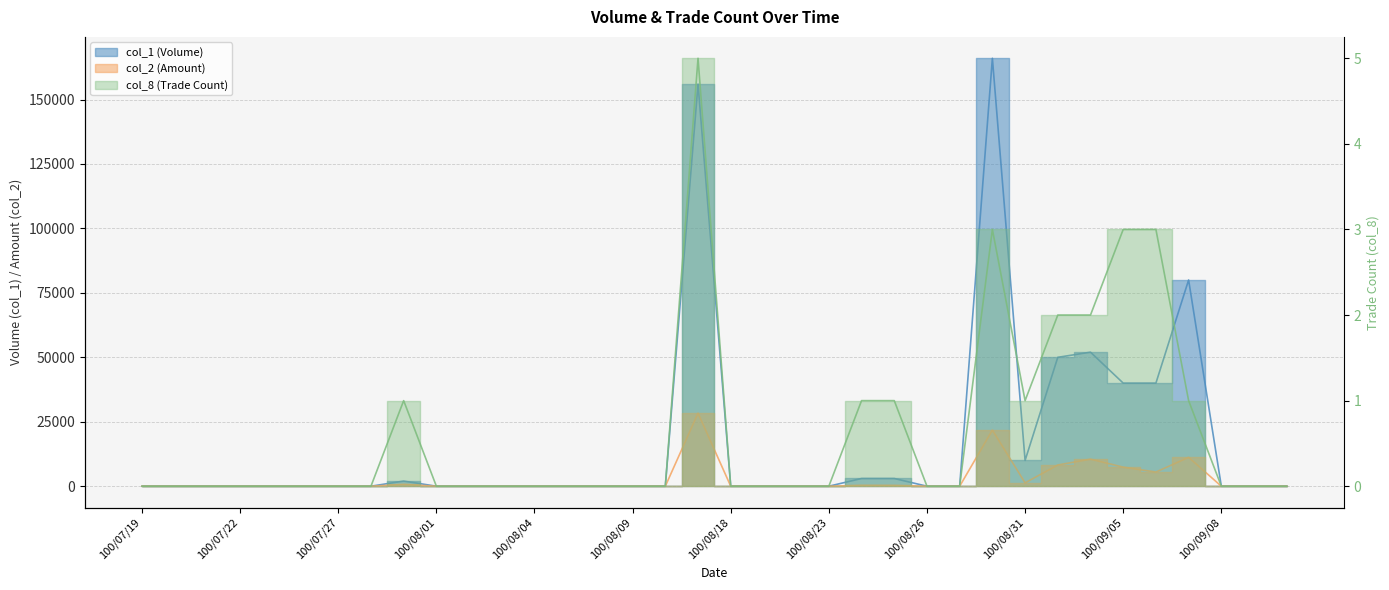

Which series has the largest total across all categories?

col_1